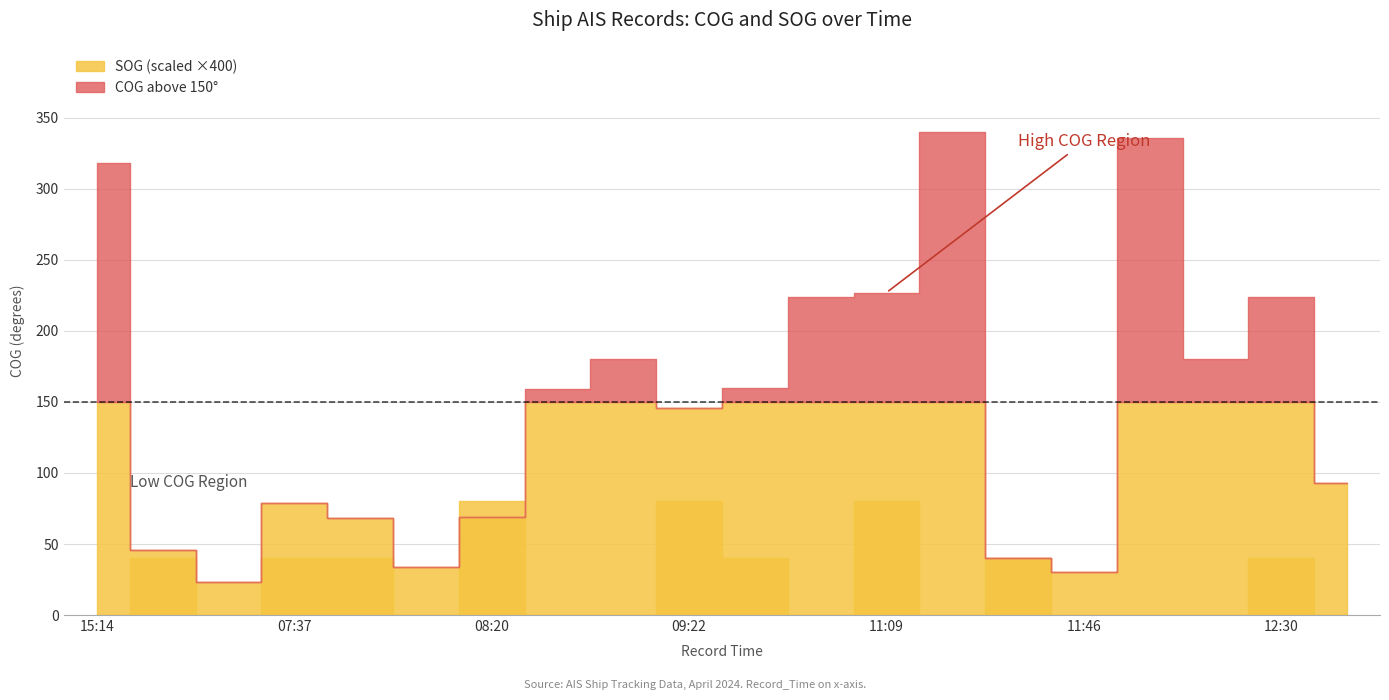

List the series in order of their overall mean, highest first.

COG, SOG